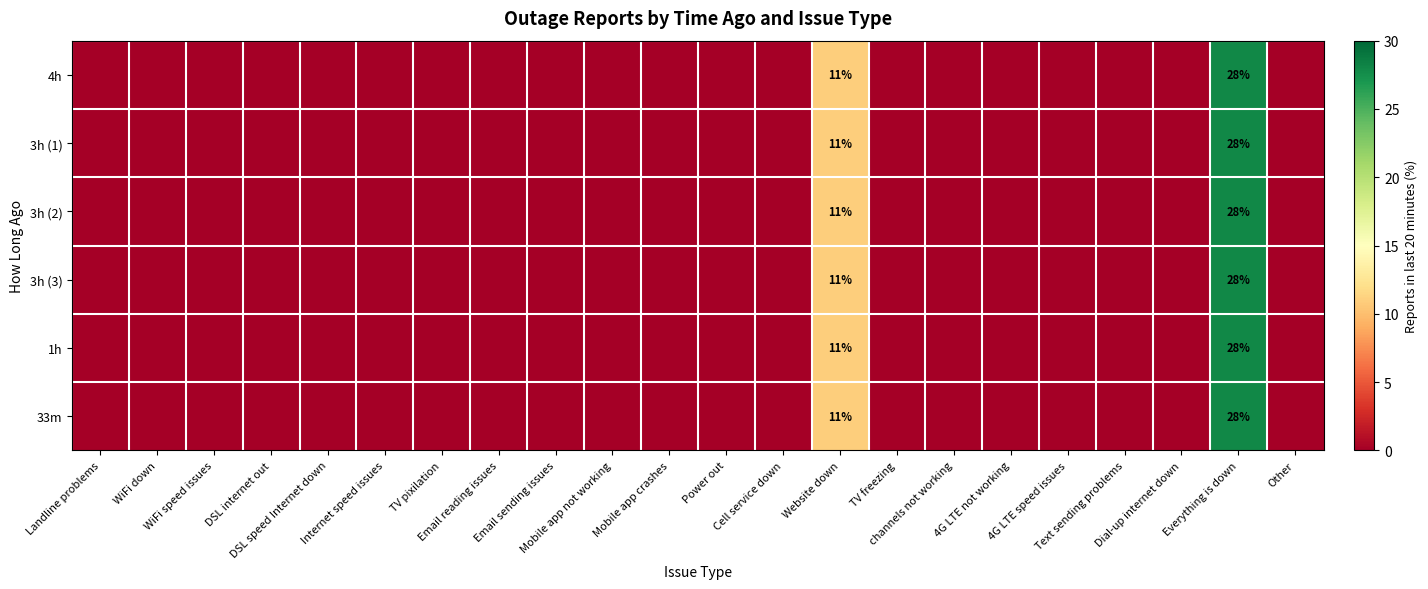

The 3h (1) series shows 0 at Other. True or false?

True